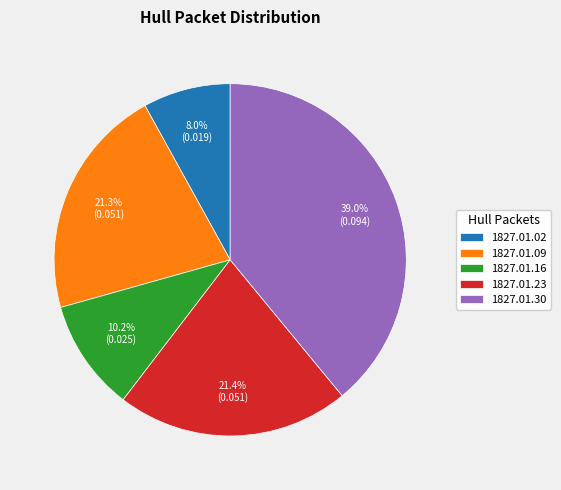

Does any single category account for the majority?

No